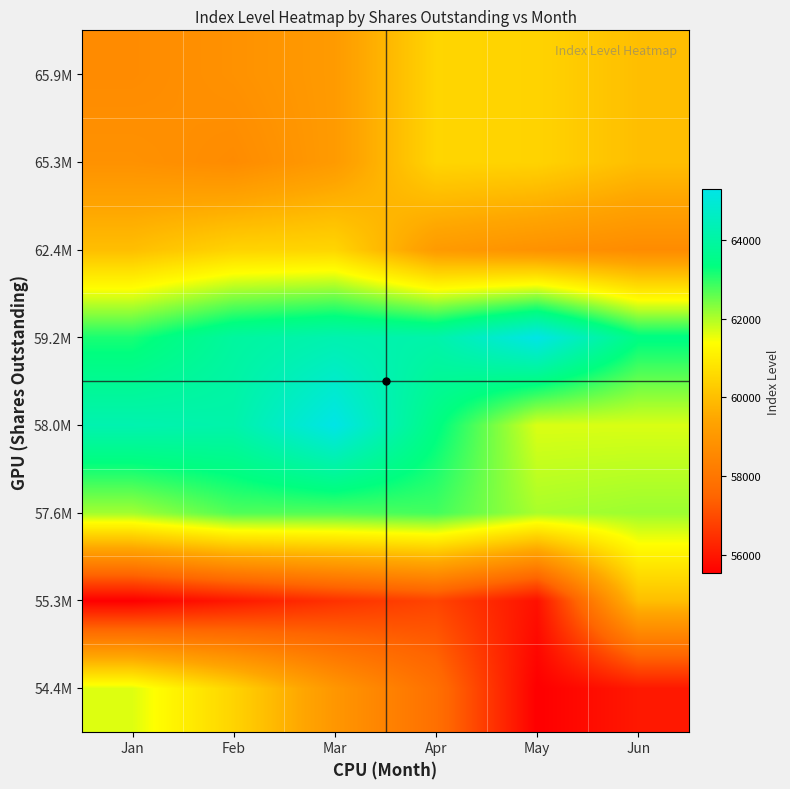

Between May and Jun, which is larger?

Jun